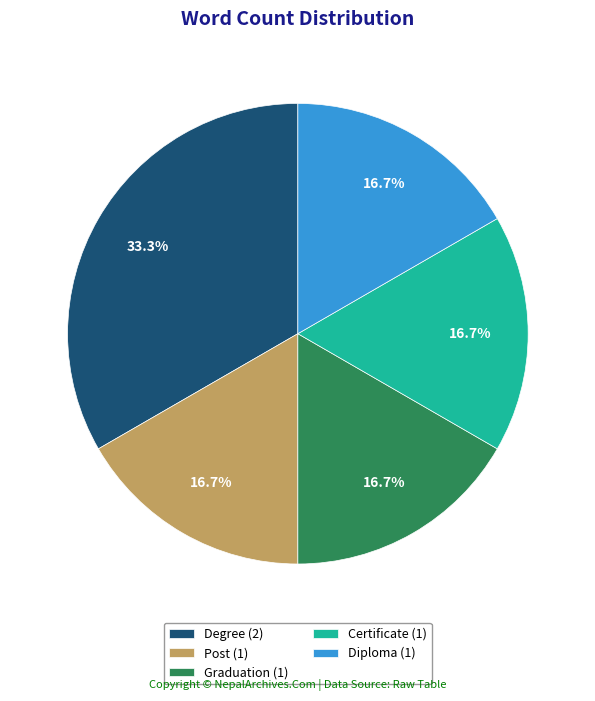

Is Post (1) the majority of the pie?

No